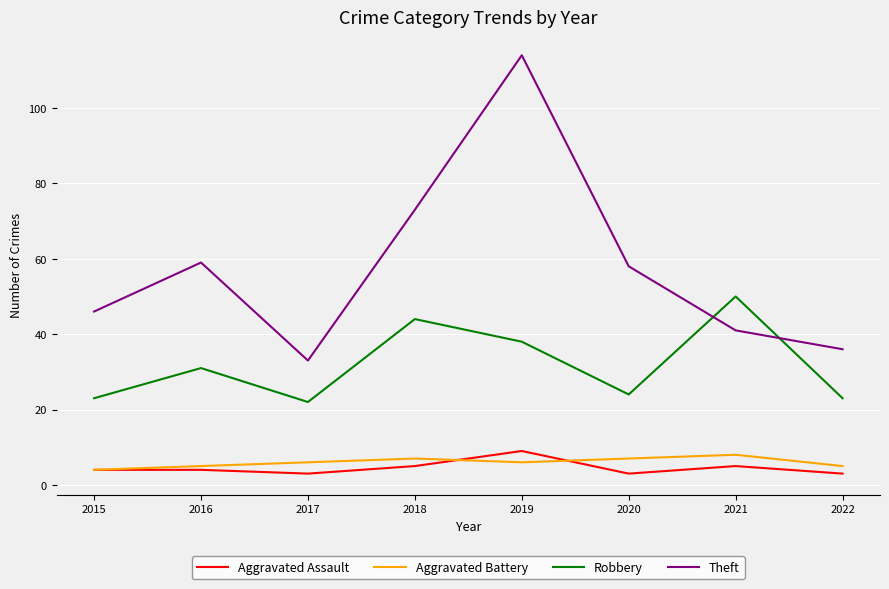

Where is the first local maximum for Robbery?

2016